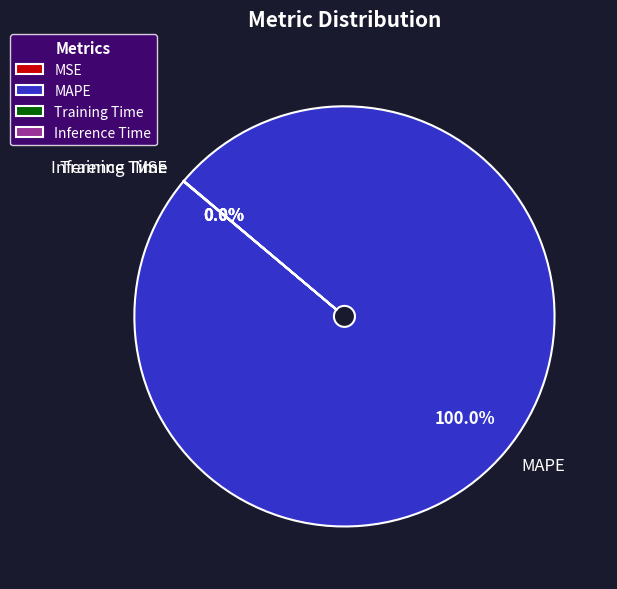

To the nearest percent, what is the average slice percentage?

25%